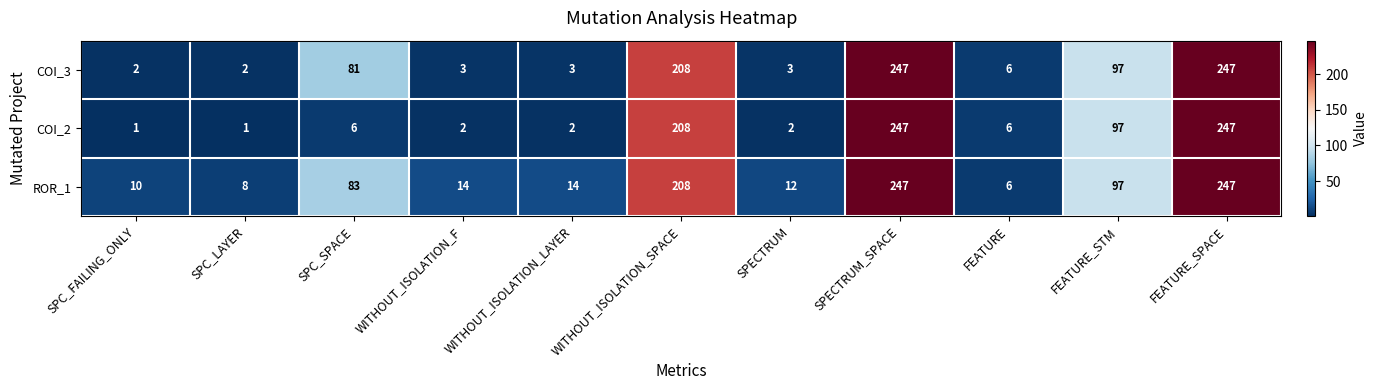

What is the sum of all ROR_1 values?

946